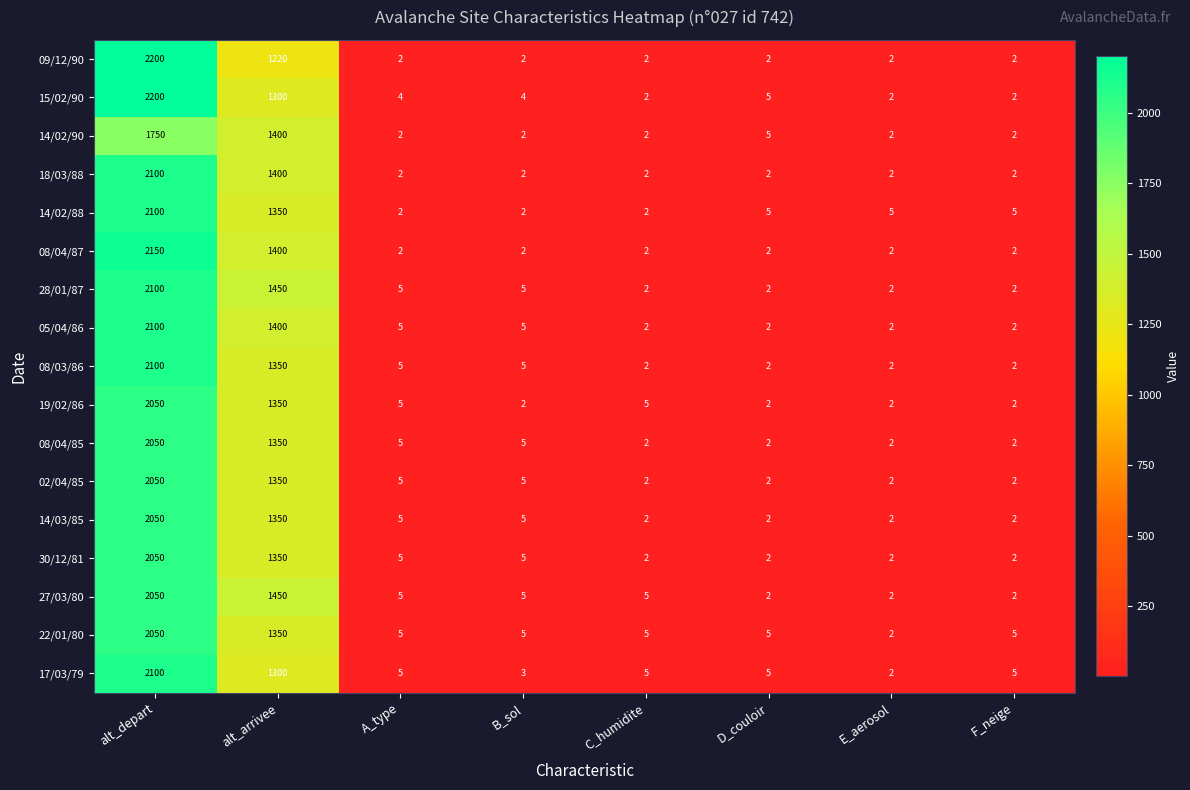

What is the smallest value displayed?

2